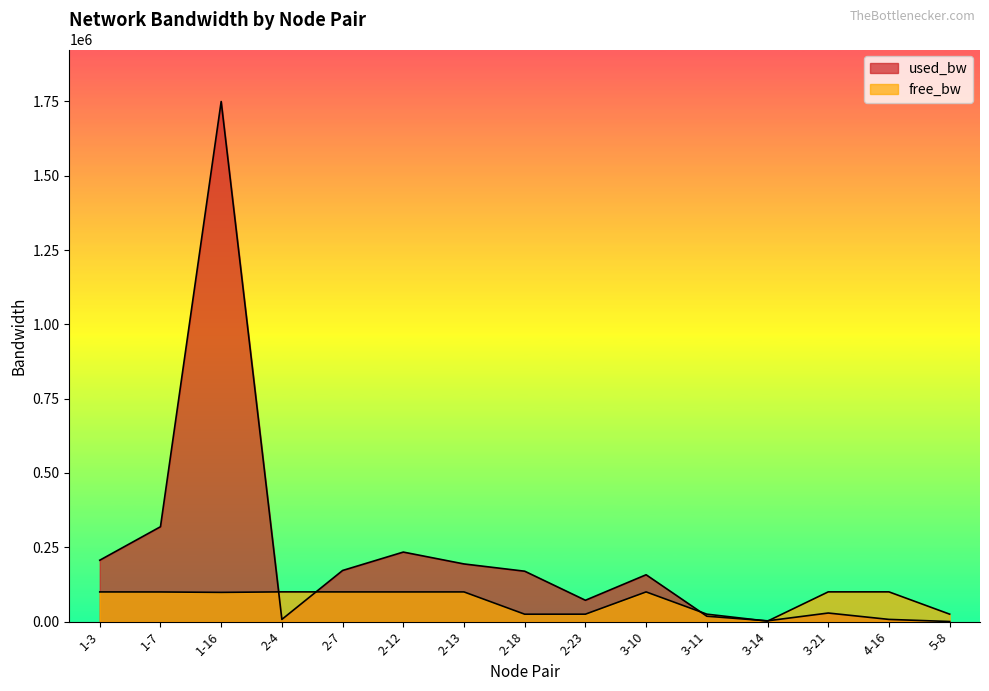

What is the greatest value displayed?

1749539.5